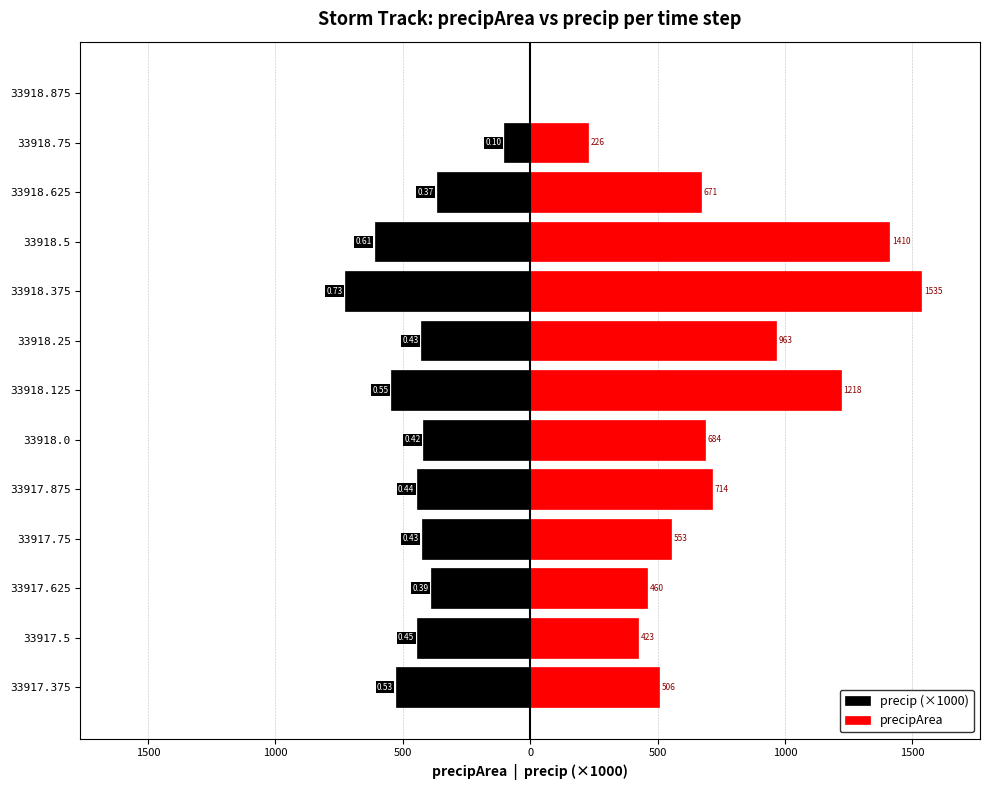

How many series are shown in this chart?

2